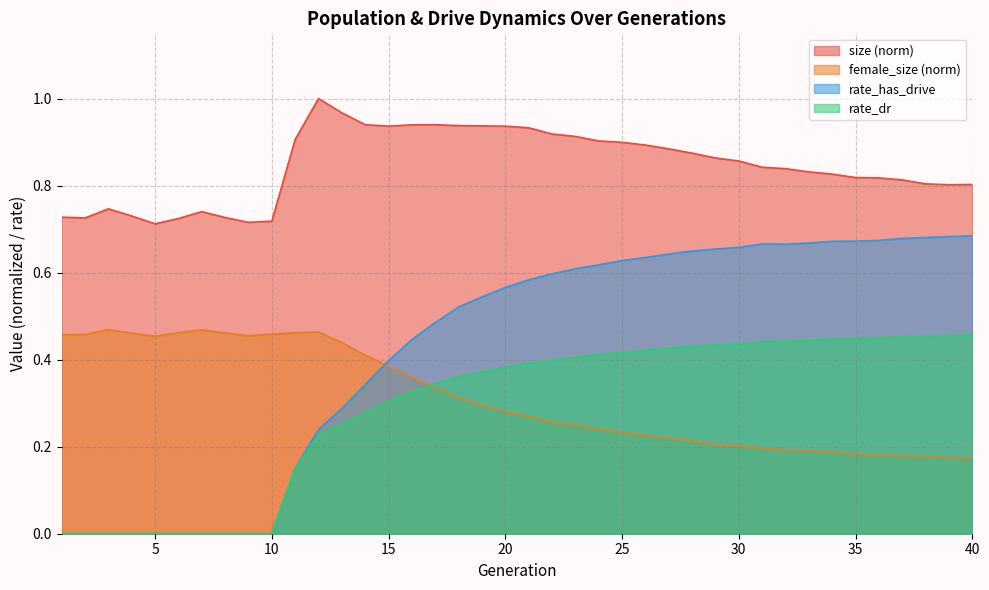

Is it true that rate_dr equals 0.0 at 7?

True